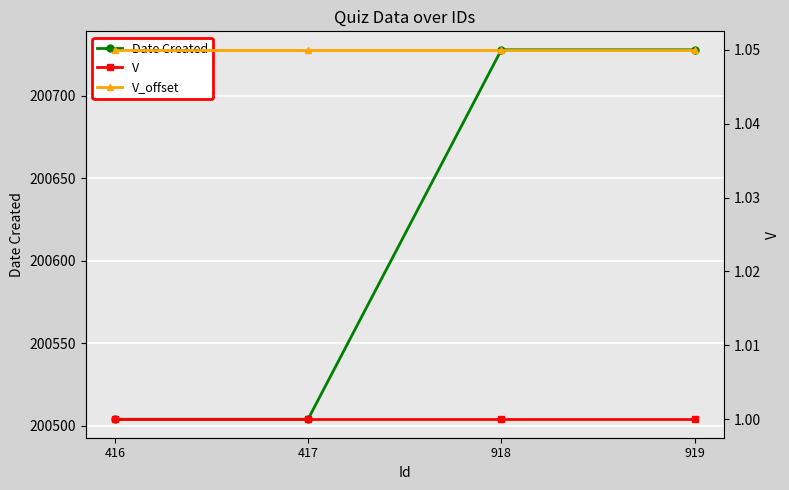

Reading left to right, list all the values displayed in this chart.

Date Created: 200504.0	200504.0	200728.0	200728.0
V: 1.0	1.0	1.0	1.0
V_offset: 1.1	1.1	1.1	1.1